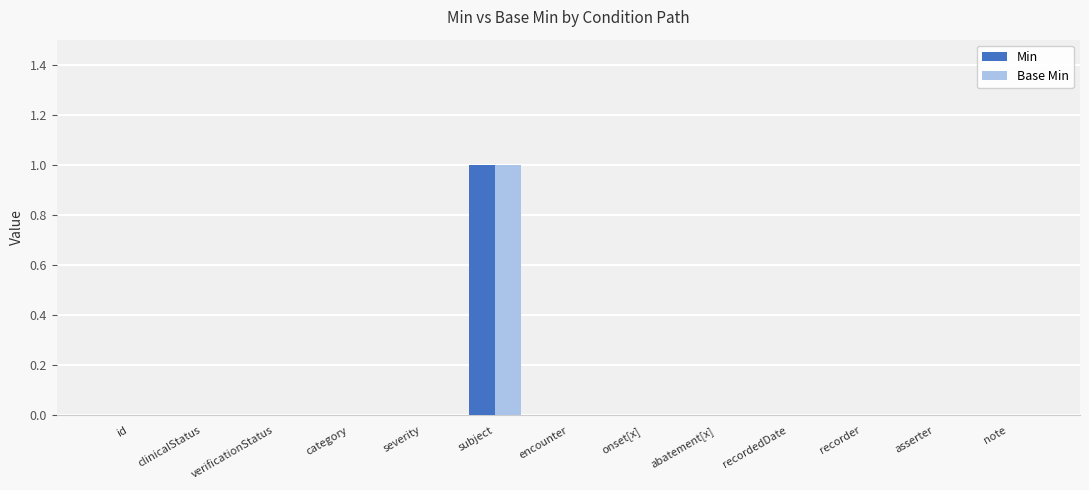

Reading right to left, what are all the values shown in this chart?

Min: 0	0	0	0	0	0	0	1	0	0	0	0	0
Base Min: 0	0	0	0	0	0	0	1	0	0	0	0	0